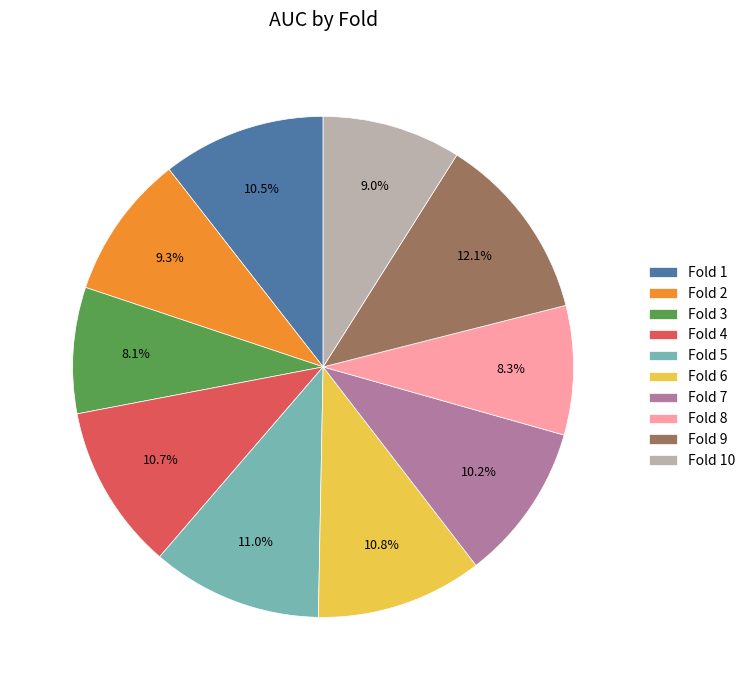

To the nearest percent, what portion does Fold 7 represent?

10%